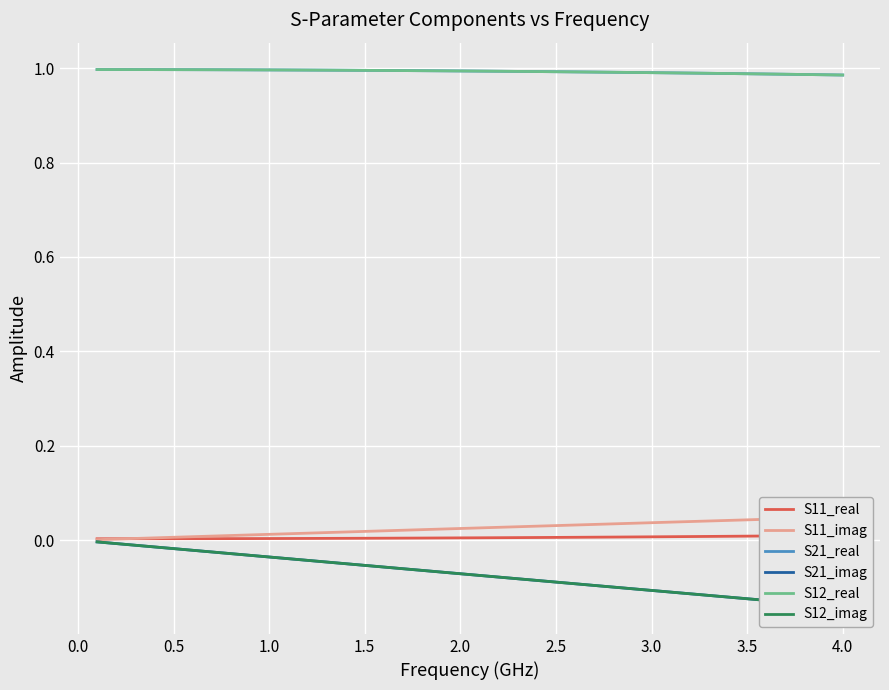

What is the label of the 6th point from the left?

2.0